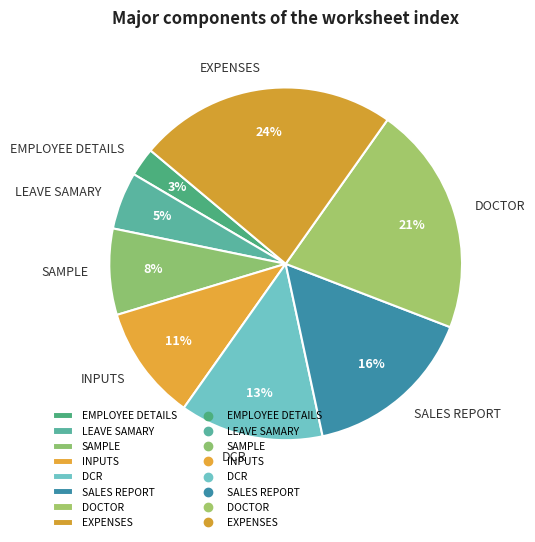

To the nearest percent, what is the difference between the largest and smallest slice percentages?

21%